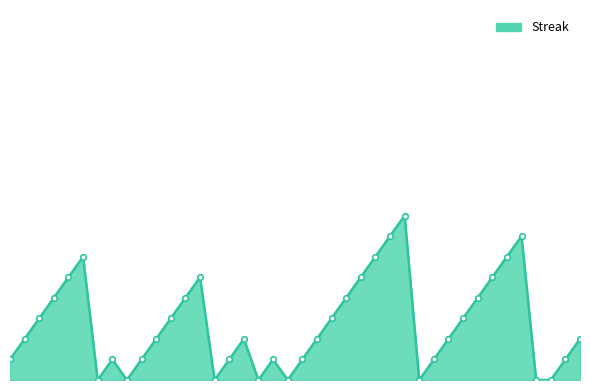

What is the label of the 17th point from the left?

2010-07-26